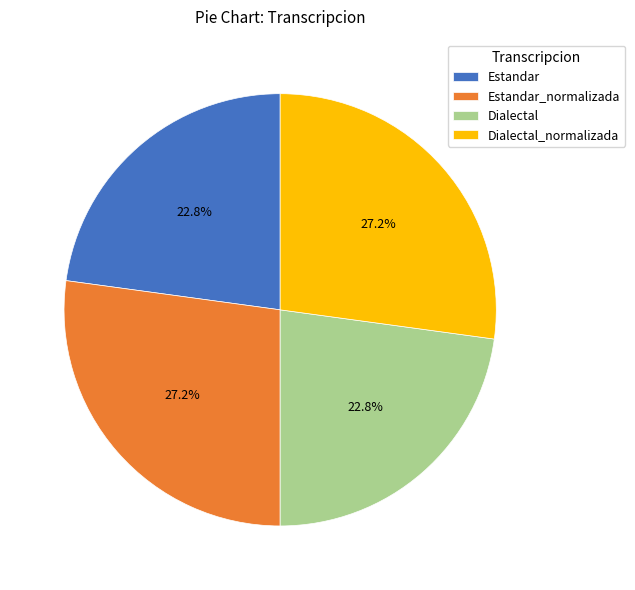

Between Estandar and Estandar_normalizada, which is larger?

Estandar_normalizada